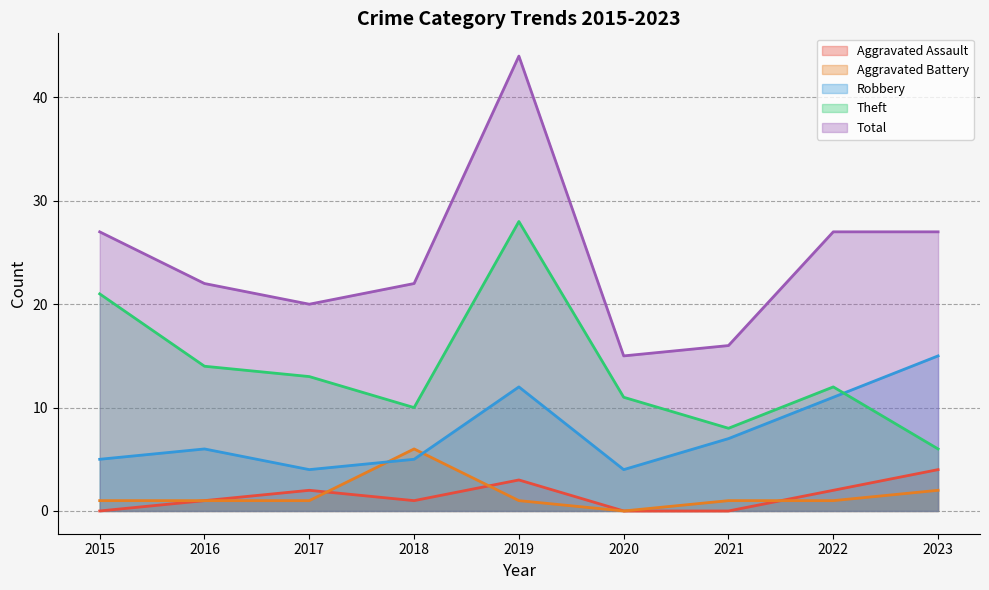

True or false: Theft has more than 1 interior local peaks.

True